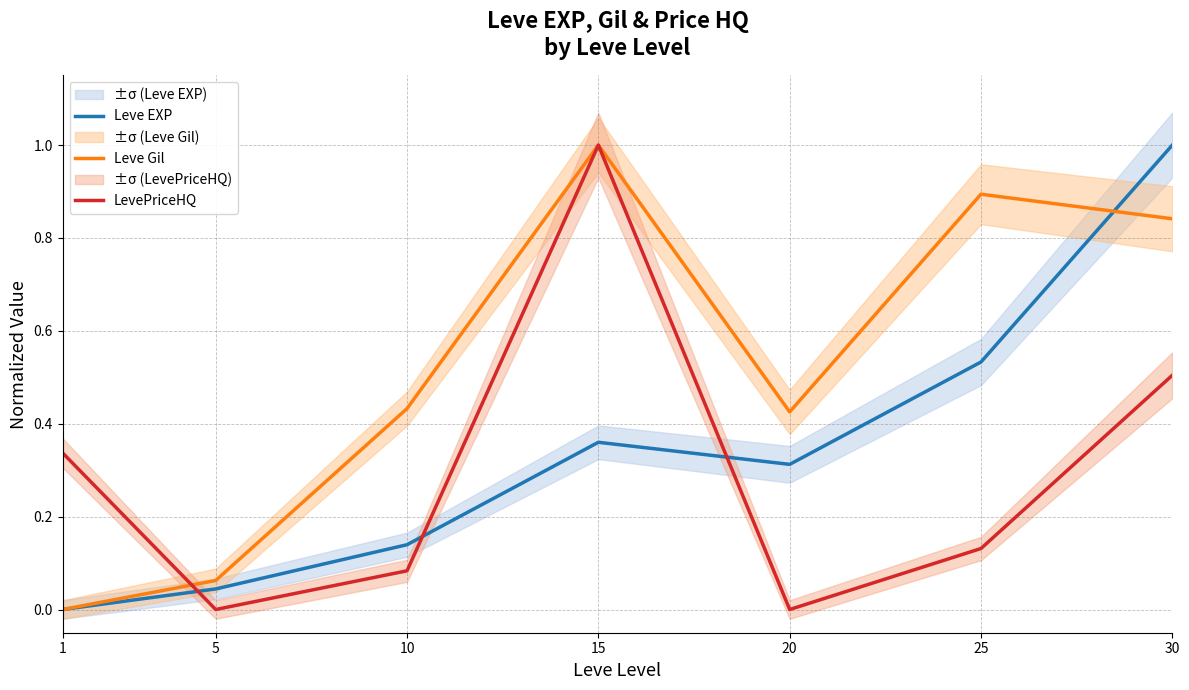

What is the value of the LevePriceHQ point at the 6th from the left?

0.1